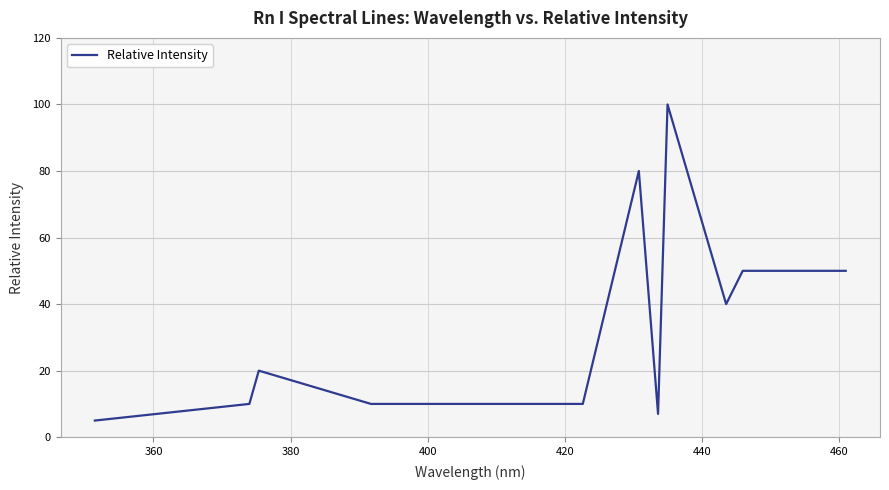

Does the chart have visible grid lines?

Yes